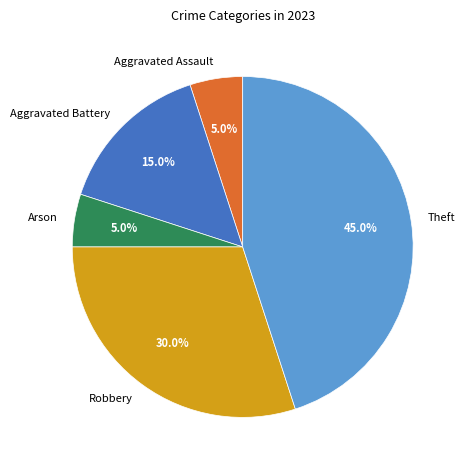

Does any single category account for the majority?

No